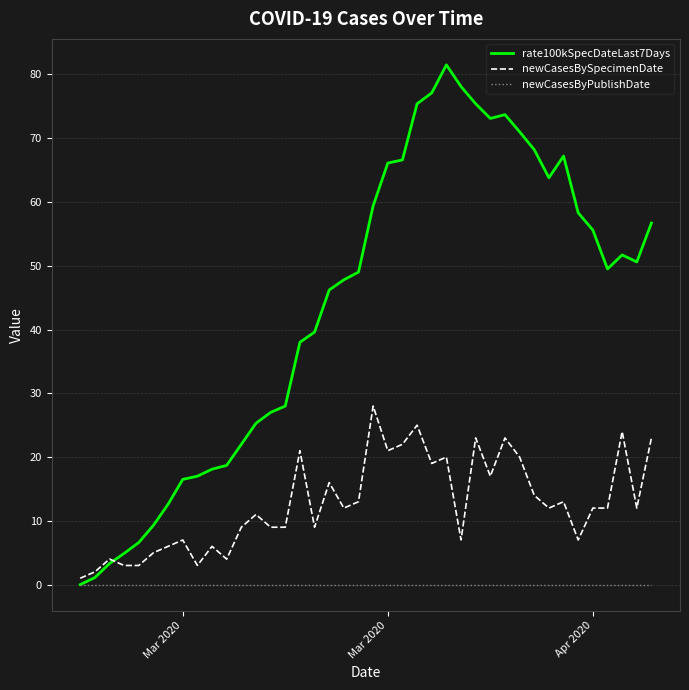

Rank the series by their maximum value, from highest to lowest.

rate100kSpecDateLast7Days, newCasesBySpecimenDate, newCasesByPublishDate